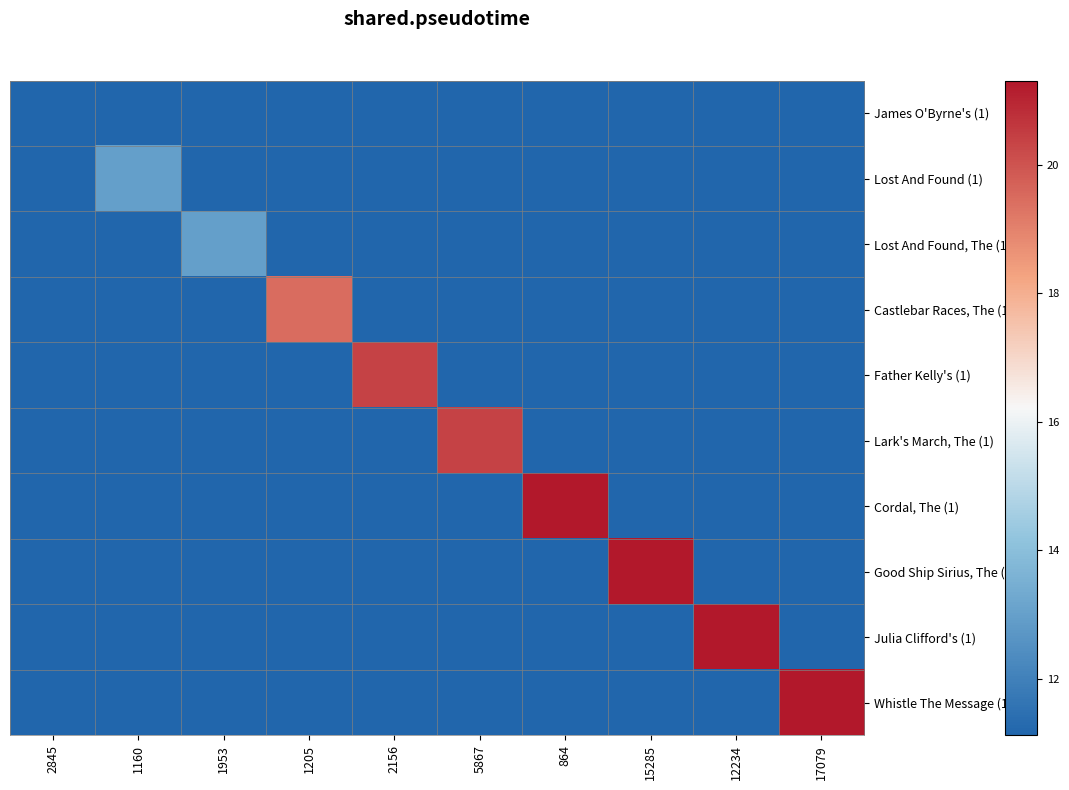

At which category is the sum across all series the highest?

864